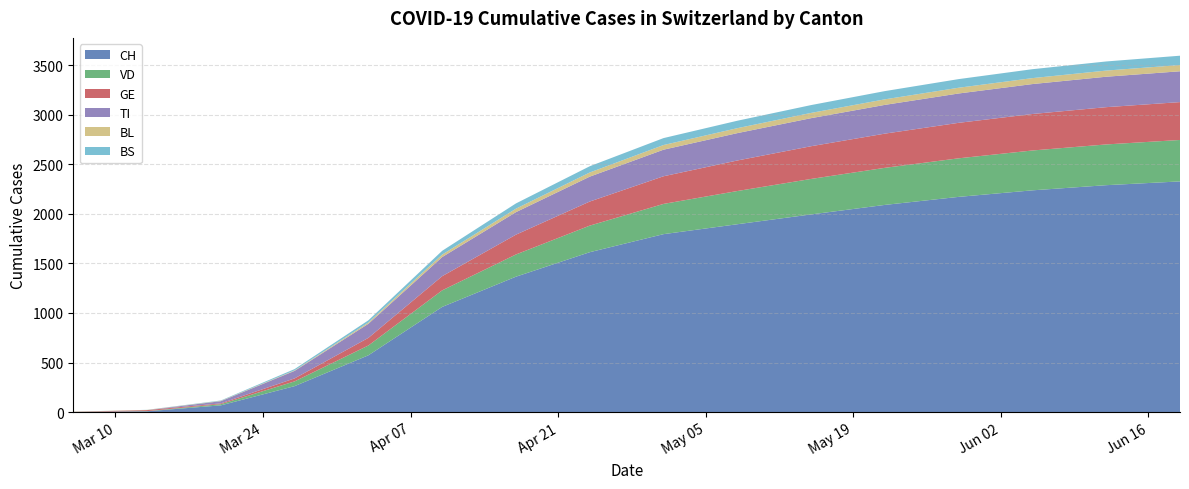

Reading left to right, extract all data points from this chart.

CH: 2020-03-06=1	2020-03-13=8	2020-03-20=68	2020-03-27=262	2020-04-03=573	2020-04-10=1061	2020-04-17=1366	2020-04-24=1613	2020-05-01=1795	2020-05-08=1895	2020-05-15=1994	2020-05-22=2090	2020-05-29=2171	2020-06-05=2237	2020-06-12=2289	2020-06-19=2327
VD: 2020-03-06=1	2020-03-13=2	2020-03-20=12	2020-03-27=48	2020-04-03=99	2020-04-10=167	2020-04-17=224	2020-04-24=268	2020-05-01=305	2020-05-08=335	2020-05-15=358	2020-05-22=374	2020-05-29=389	2020-06-05=402	2020-06-12=411	2020-06-19=418
GE: 2020-03-06=1	2020-03-13=10	2020-03-20=8	2020-03-27=30	2020-04-03=77	2020-04-10=143	2020-04-17=200	2020-04-24=243	2020-05-01=279	2020-05-08=308	2020-05-15=330	2020-05-22=345	2020-05-29=358	2020-06-05=368	2020-06-12=376	2020-06-19=382
TI: 2020-03-06=0	2020-03-13=0	2020-03-20=22	2020-03-27=76	2020-04-03=142	2020-04-10=193	2020-04-17=227	2020-04-24=251	2020-05-01=268	2020-05-08=276	2020-05-15=283	2020-05-22=290	2020-05-29=296	2020-06-05=302	2020-06-12=307	2020-06-19=311
BL: 2020-03-06=1	2020-03-13=2	2020-03-20=3	2020-03-27=5	2020-04-03=13	2020-04-10=25	2020-04-17=35	2020-04-24=42	2020-05-01=47	2020-05-08=50	2020-05-15=53	2020-05-22=56	2020-05-29=58	2020-06-05=60	2020-06-12=62	2020-06-19=63
BS: 2020-03-06=0	2020-03-13=1	2020-03-20=4	2020-03-27=13	2020-04-03=22	2020-04-10=38	2020-04-17=53	2020-04-24=63	2020-05-01=70	2020-05-08=75	2020-05-15=79	2020-05-22=83	2020-05-29=87	2020-06-05=90	2020-06-12=92	2020-06-19=94